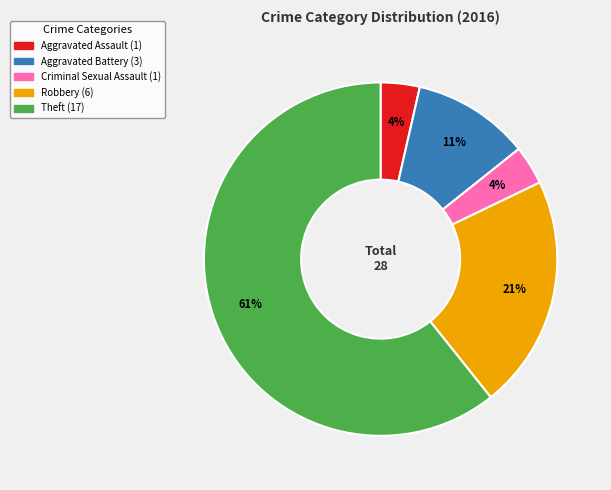

To the nearest percent, what portion does Aggravated Assault represent?

4%